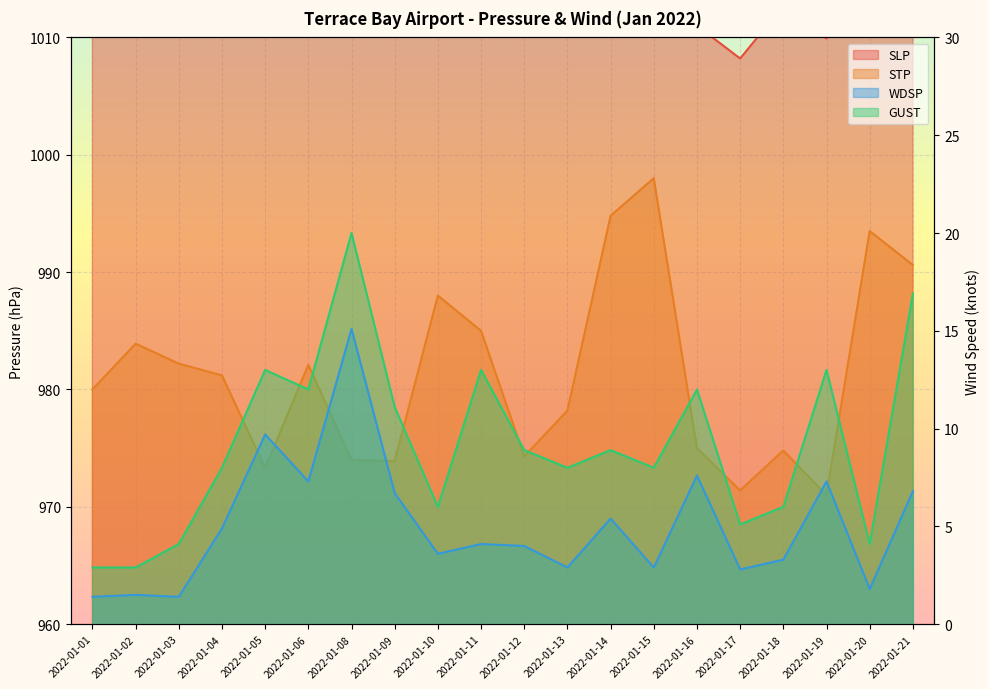

How many data points does each series have?

20